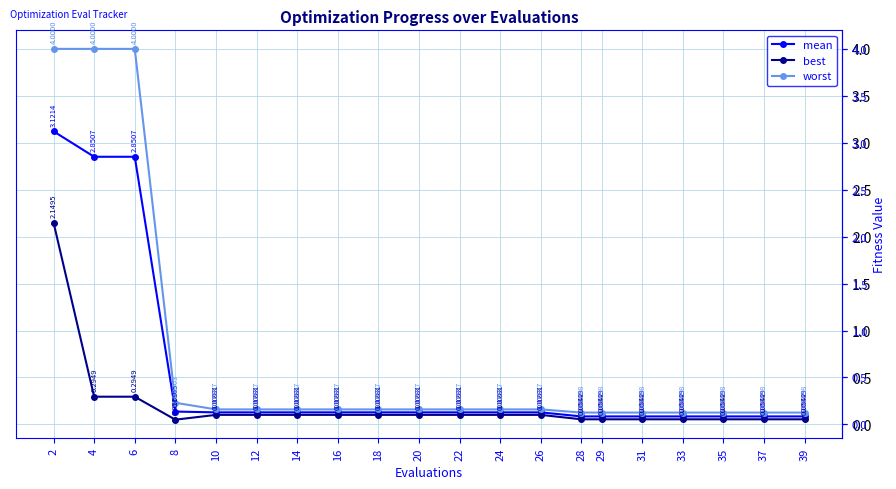

True or false: best and worst cross at least once.

False